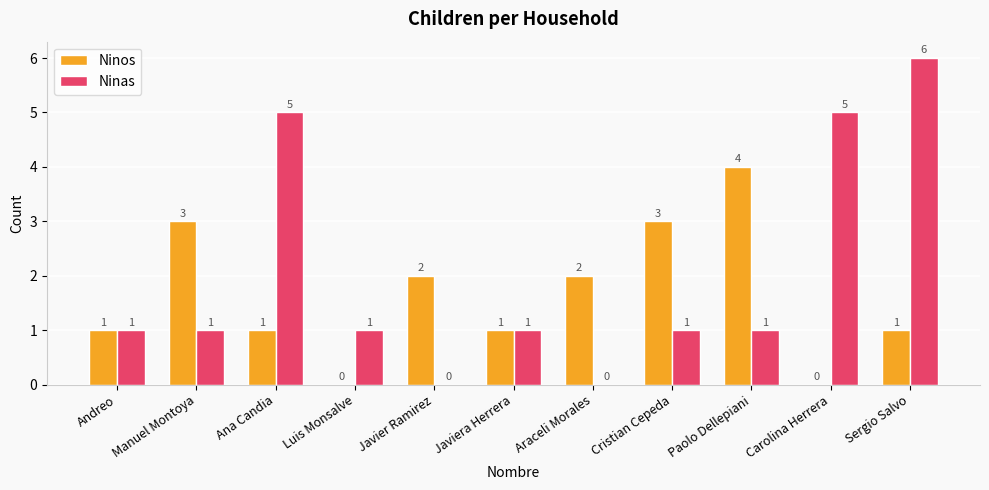

What is the approximate value of Ninas at Carolina Herrera?

5